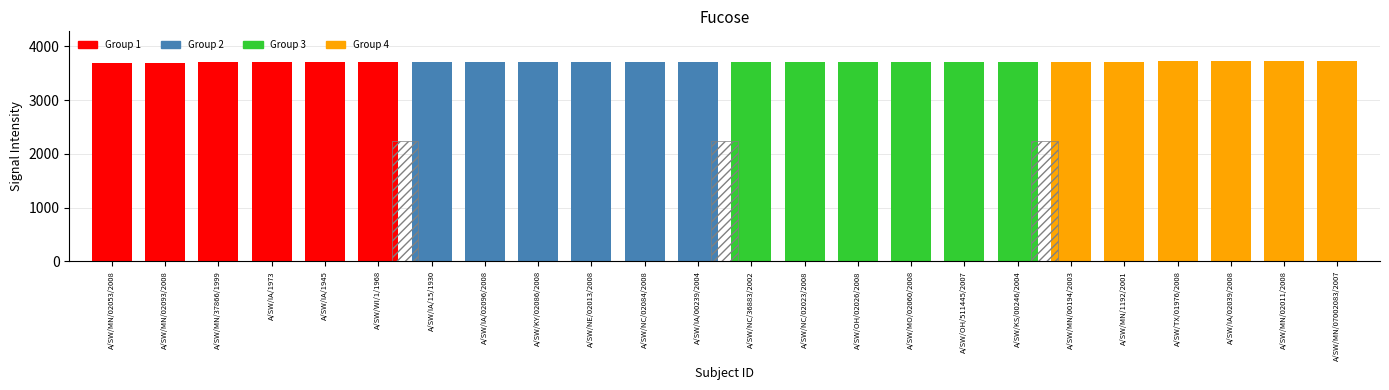

What is the maximum value shown in the chart?

3723